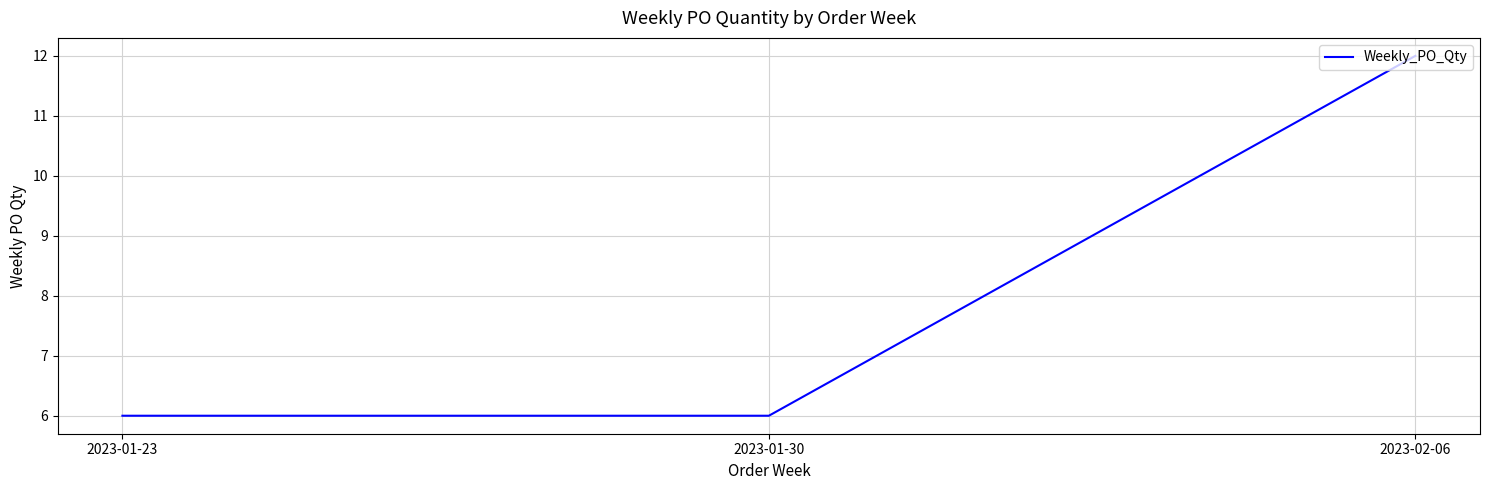

Reading right to left, transcribe all the data shown in this chart.

12	6	6